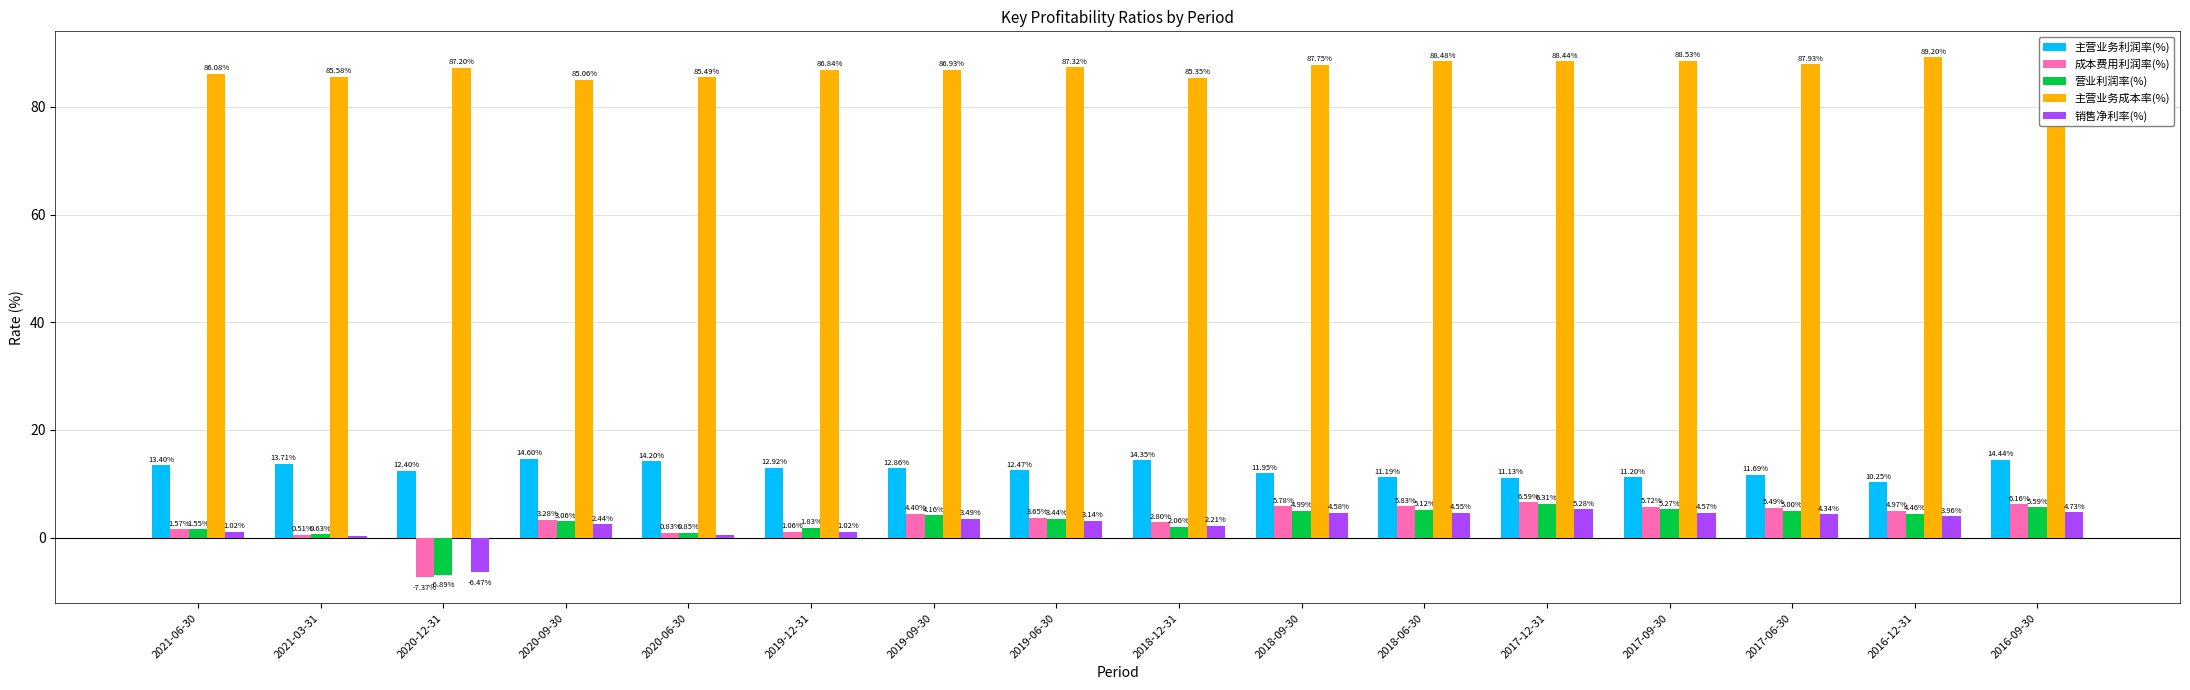

Which category has the lowest value in the 主营业务成本率(%) series?

2020-09-30